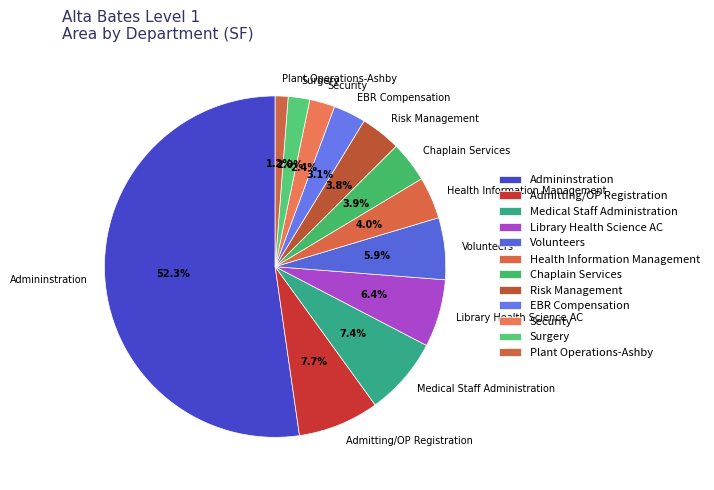

To the nearest percent, what is the difference between the largest and smallest slice percentages?

51%